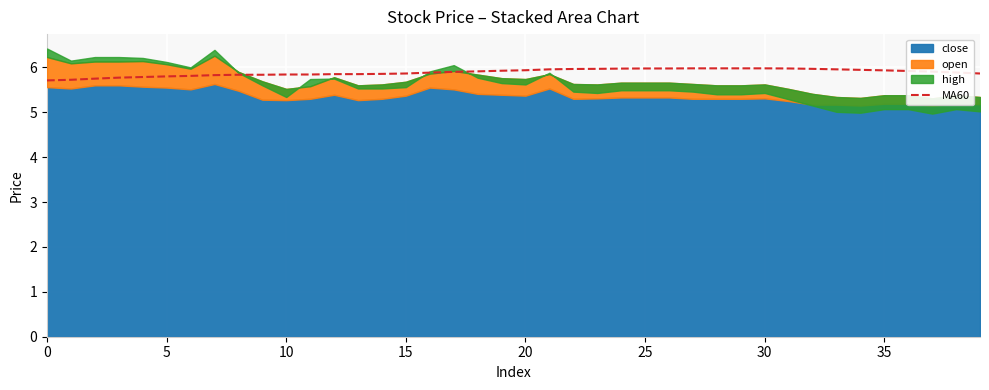

What is the difference between the second highest and second lowest values?

0.3